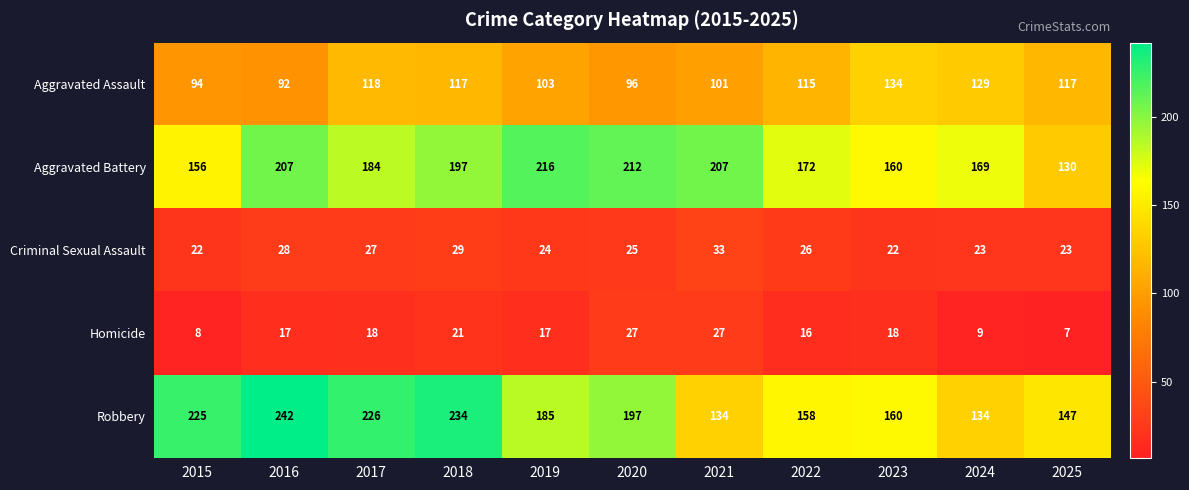

What is the average value of the Criminal Sexual Assault series?

26